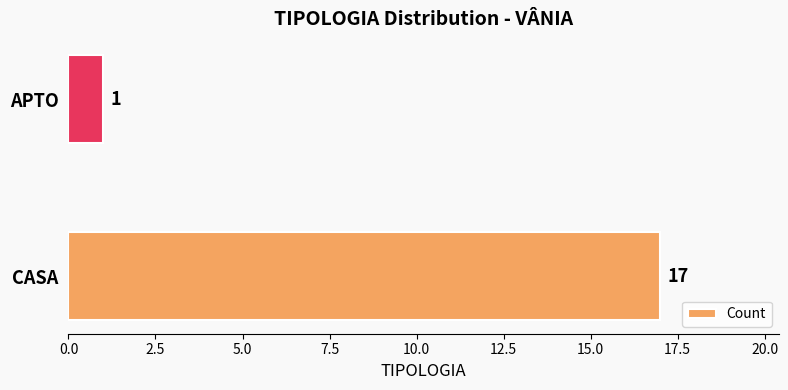

Rank the categories by value from highest to lowest.

CASA, APTO